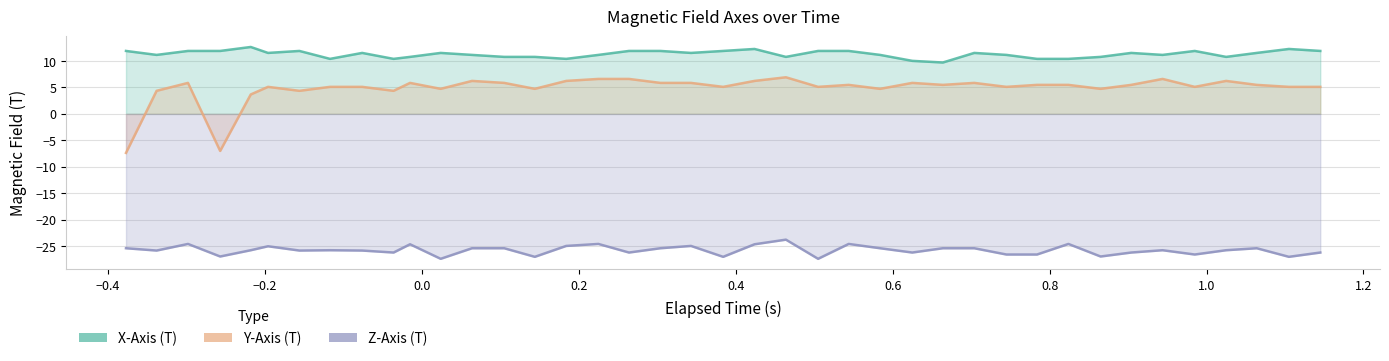

True or false: X-Axis (T) and Y-Axis (T) intersect in this chart.

False